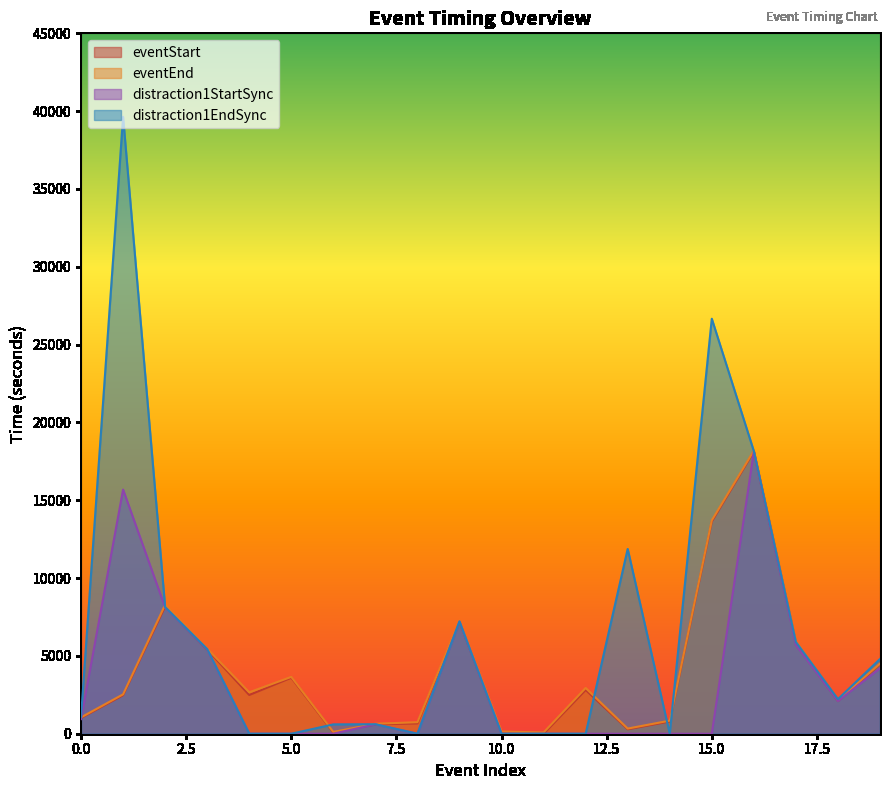

How many lines are shown in the chart?

4